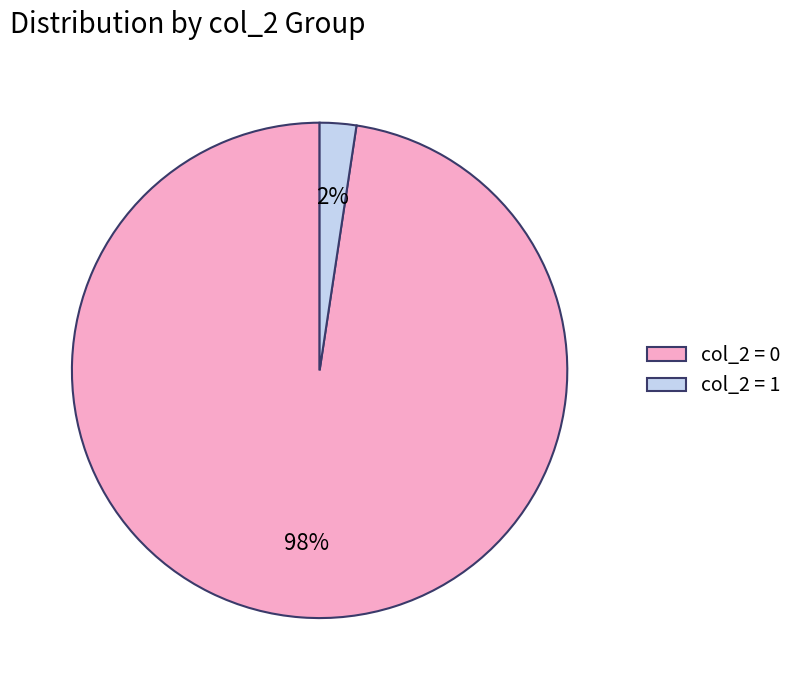

Does any single category account for the majority?

Yes